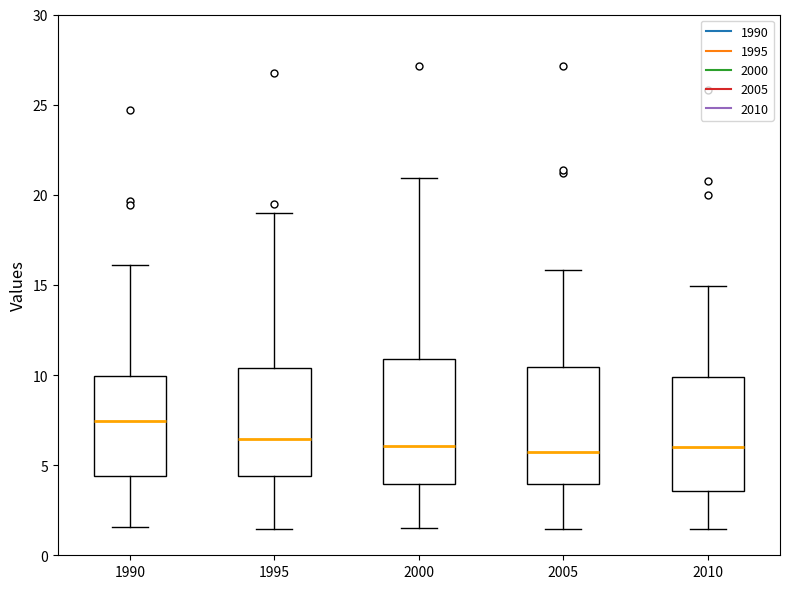

Reading left to right, transcribe this box plot: for each box, give where its median line is, the range the box spans, and where its two whiskers end, as read against the y-axis. The values are not printed on the chart, so give them approximately, as read against the axis.

1990: median 7.5, box 4.5 to 10.0, whiskers 1.5 to 16.0
1995: median 6.5, box 4.5 to 10.5, whiskers 1.5 to 19.0
2000: median 6.0, box 4.0 to 11.0, whiskers 1.5 to 21.0
2005: median 6.0, box 4.0 to 10.5, whiskers 1.5 to 16.0
2010: median 6.0, box 3.5 to 10.0, whiskers 1.5 to 15.0